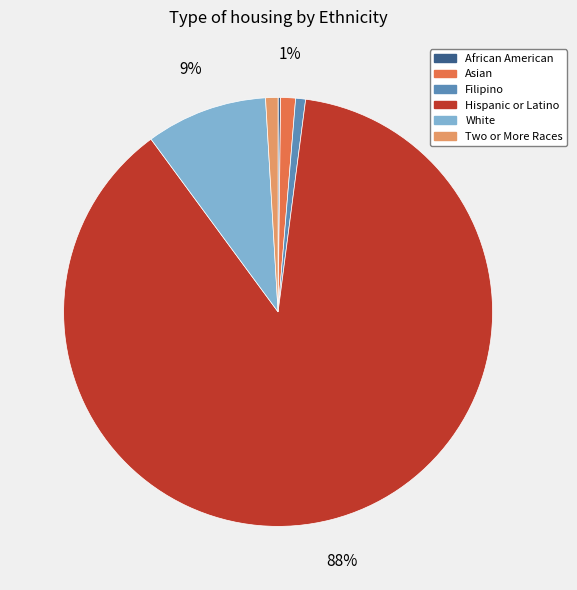

To the nearest percent, what portion does White represent?

9%